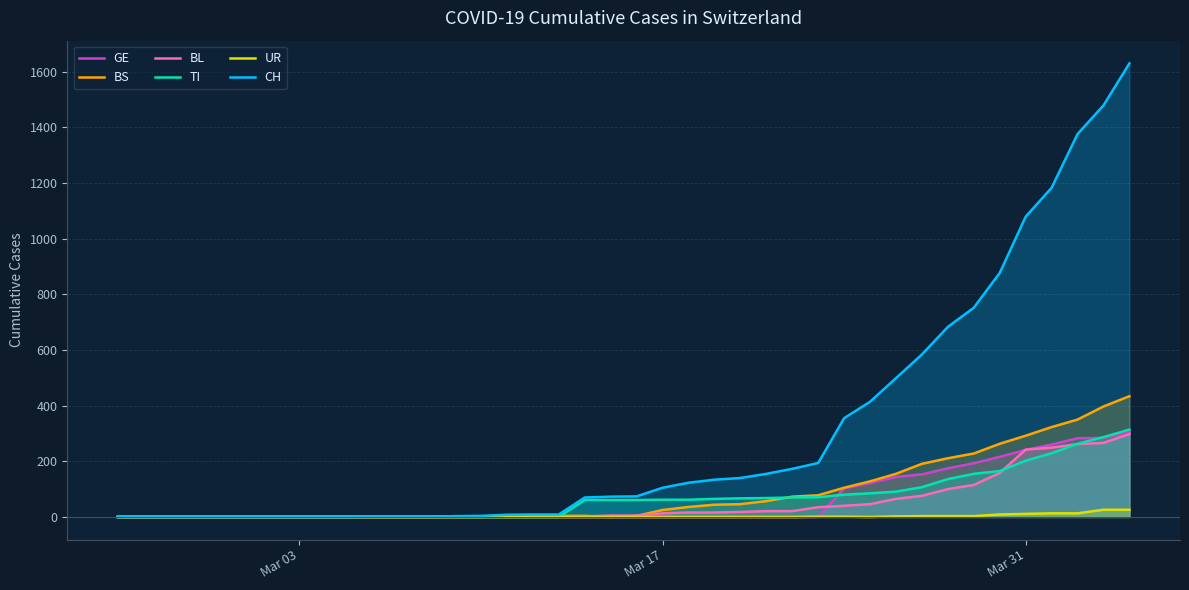

True or false: UR and CH cross at least once.

False